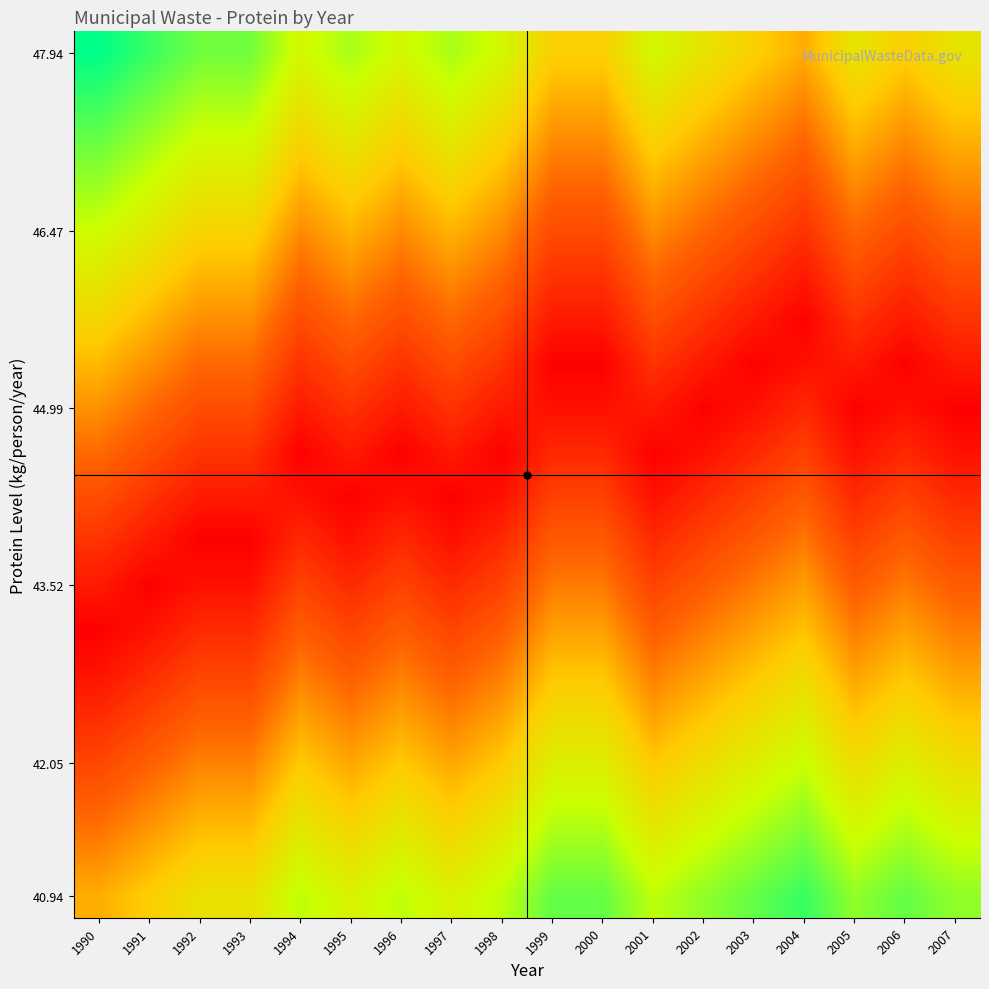

At how many categories does at least one series exceed 0?

18